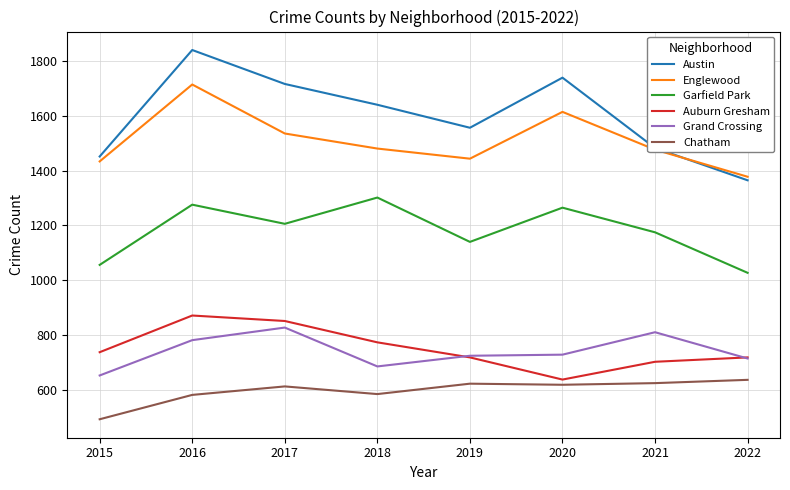

What is the difference between the maximum and minimum values in the Auburn Gresham series?

234